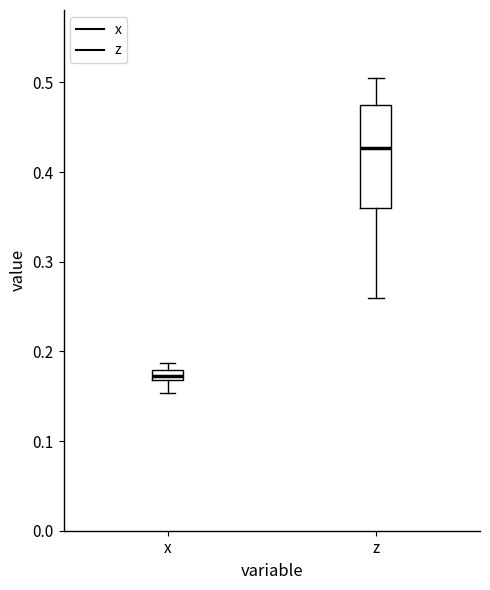

Which box has the highest median line?

z